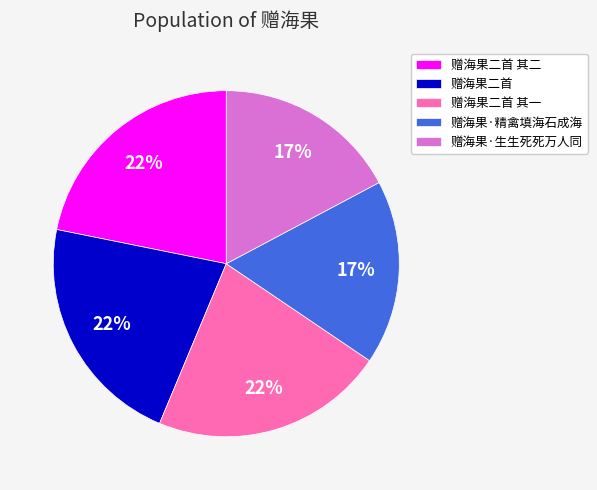

To the nearest percent, what is the combined percentage of 赠海果·精禽填海石成海 and 赠海果二首 其一?

39%